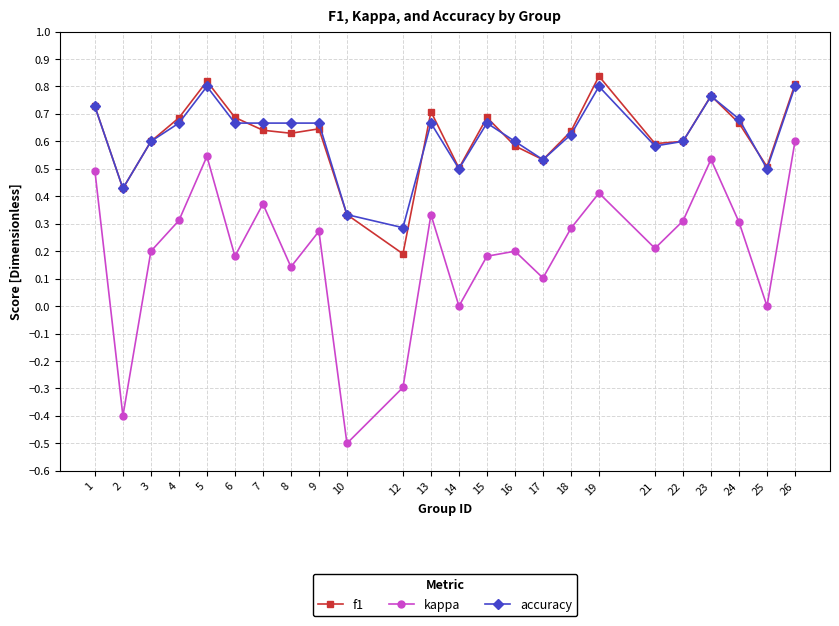

True or false: accuracy and kappa cross at least once.

False